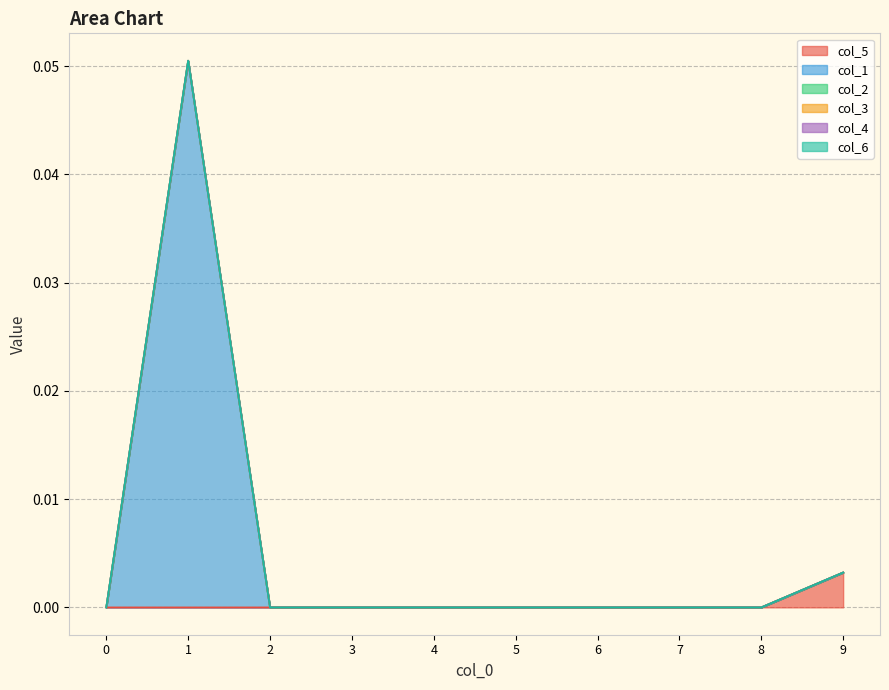

Rank the categories by col_5 value from highest to lowest.

9, 0, 1, 2, 3, 4, 5, 6, 7, 8